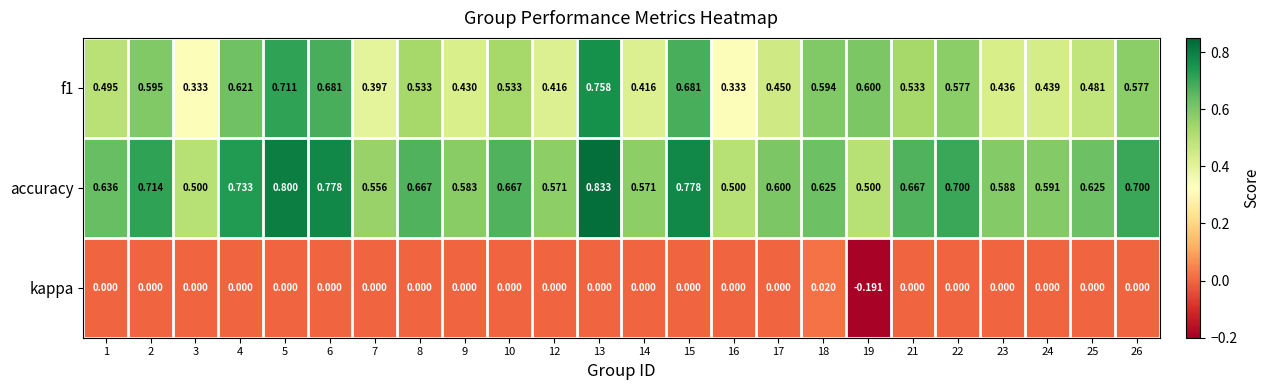

Is the value of accuracy at 5 greater than the value of kappa at 6?

Yes